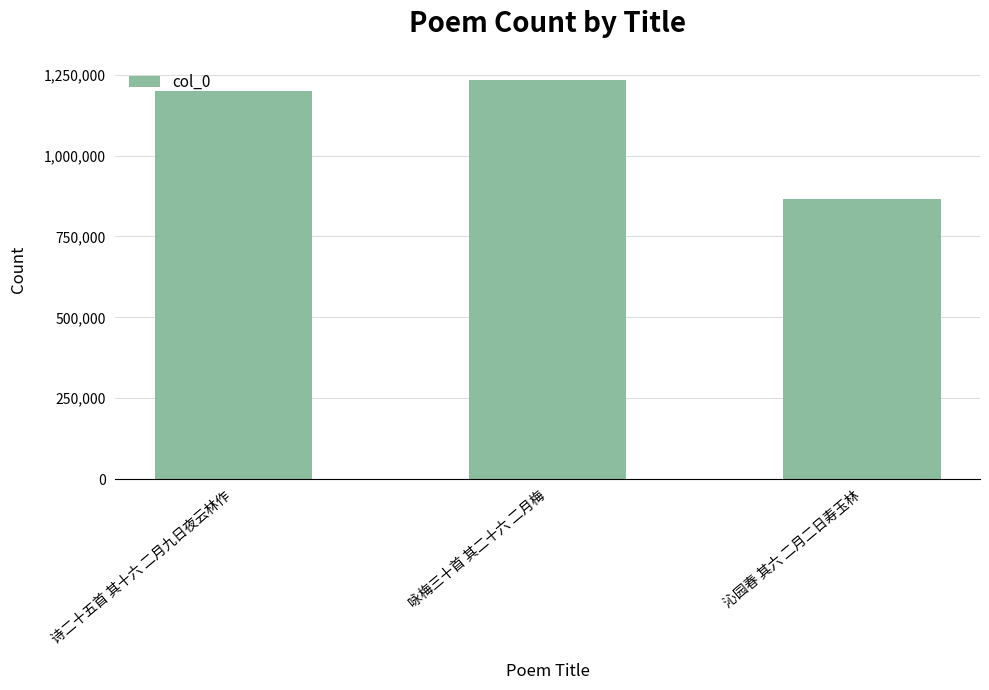

At which label is the value closest to 1050449?

诗二十五首 其十六 二月九日夜云林作